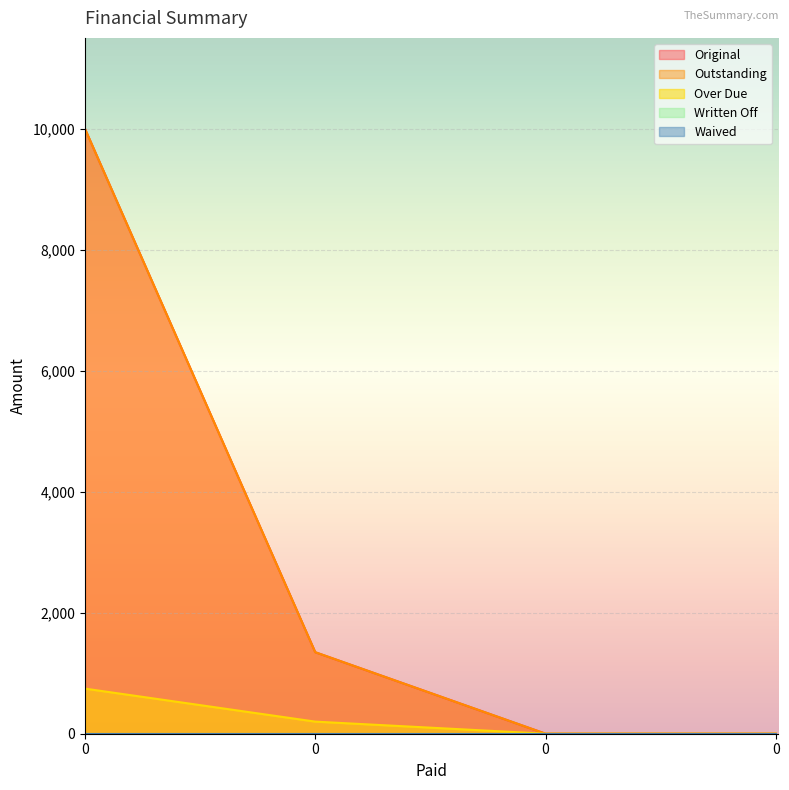

Which series changed the most between 0 and 0?

Original